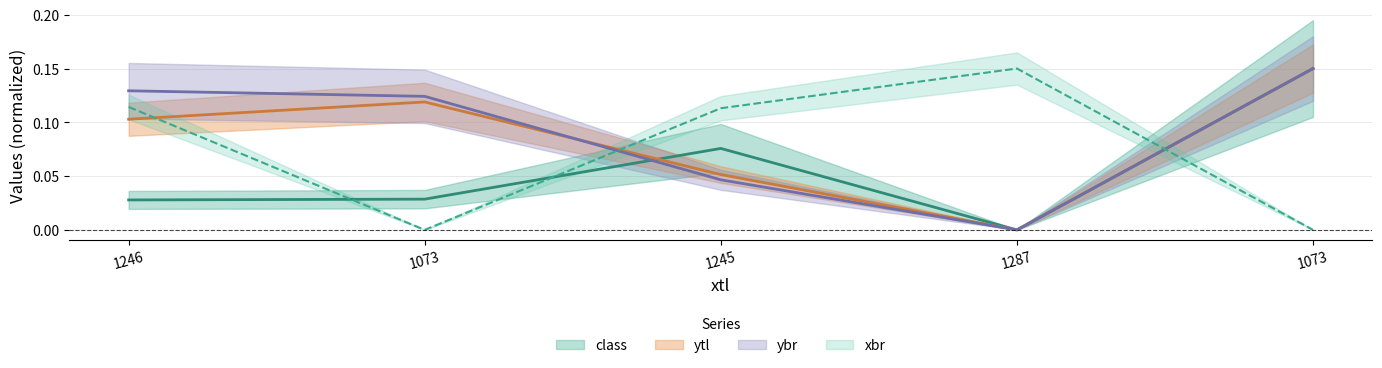

Rank the series by their average value, from lowest to highest.

class, xbr, ytl, ybr